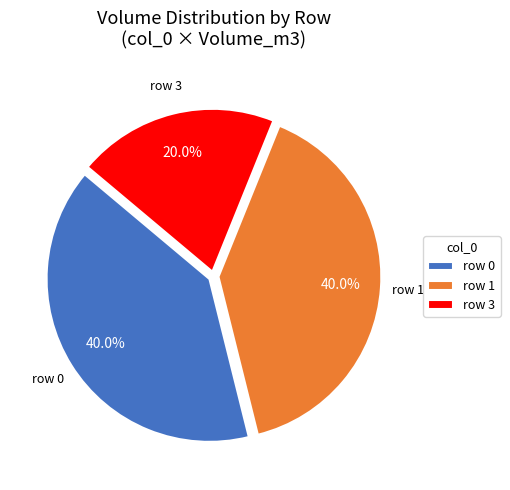

Is there a majority slice in this chart?

No